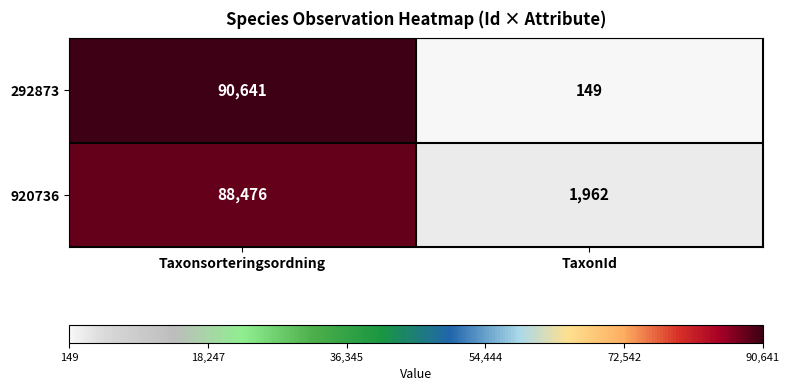

What is the spread (max minus min) of values at TaxonId?

1813